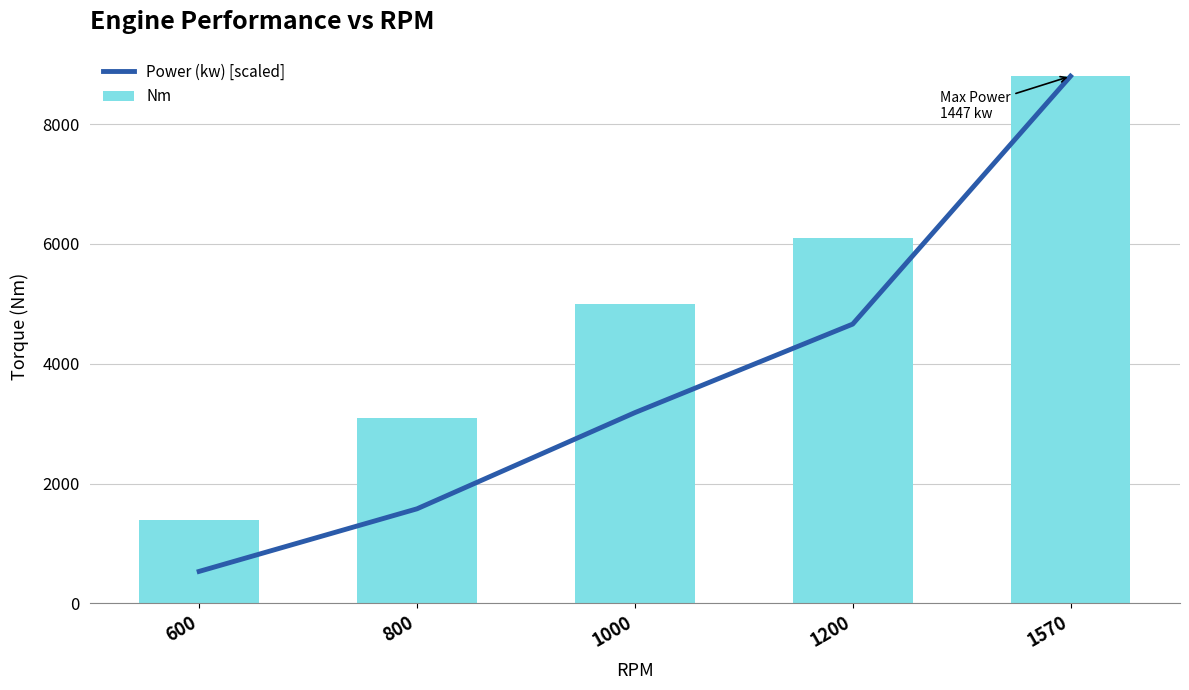

At which category does the chart reach its peak across all series?

1570